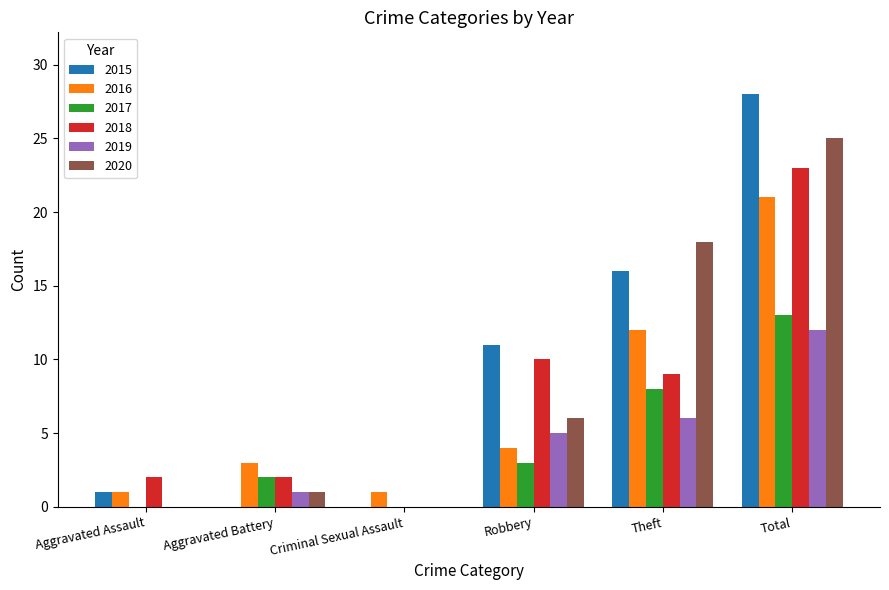

Are the bars grouped side by side (vs. stacked)?

Yes